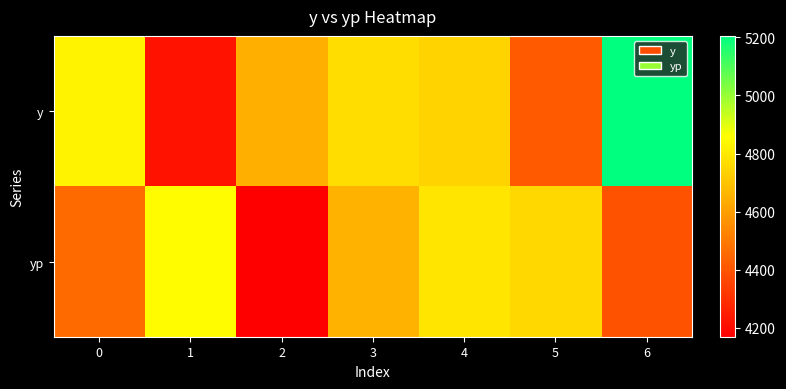

Reading right to left, list all the values displayed in this chart.

y: 6=5205.0	5=4415.0	4=4740.0	3=4770.0	2=4645.0	1=4225.0	0=4825.0
yp: 6=4392.0	5=4753.6	4=4791.3	3=4658.1	2=4169.4	1=4852.6	0=4458.8